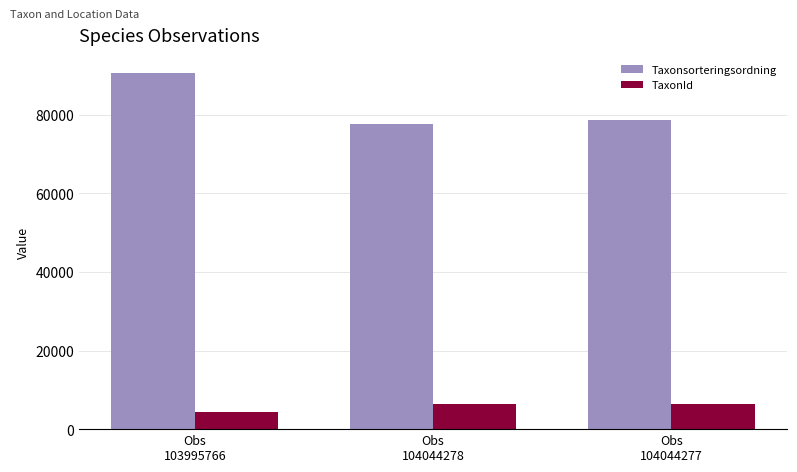

What are all the series names shown in the legend?

Taxonsorteringsordning, TaxonId